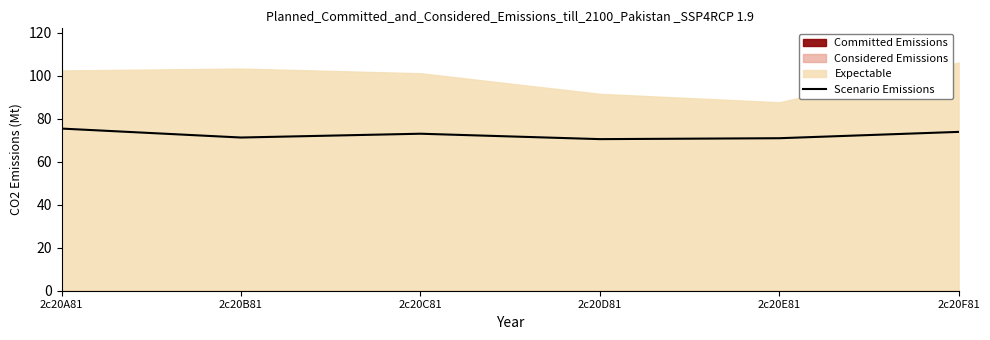

Which has a higher value, 2c20E81 or 2c20F81?

2c20F81